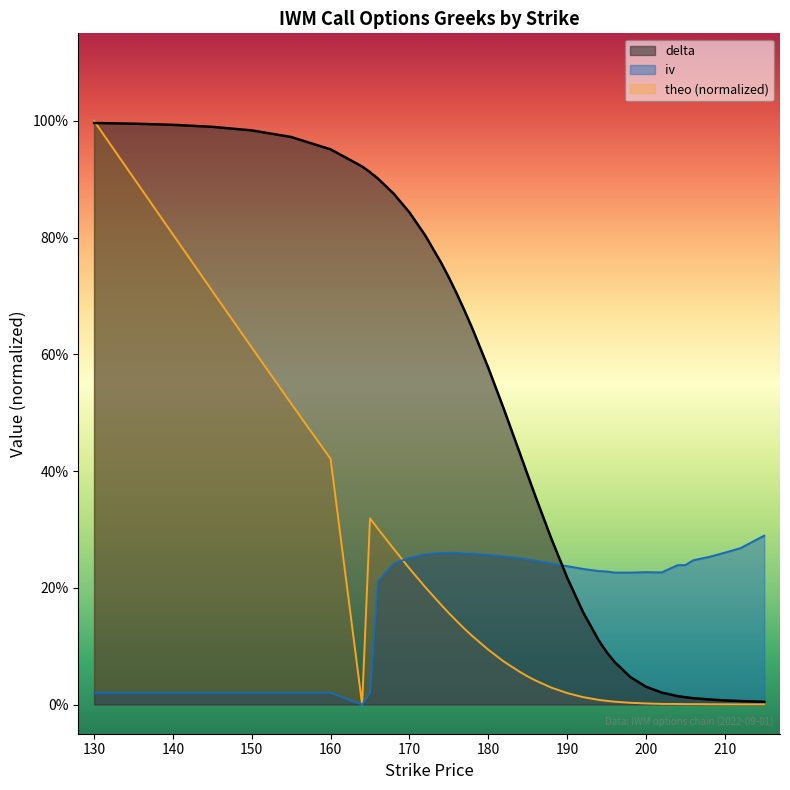

True or false: theo has more than 0 points higher than both neighbors.

True